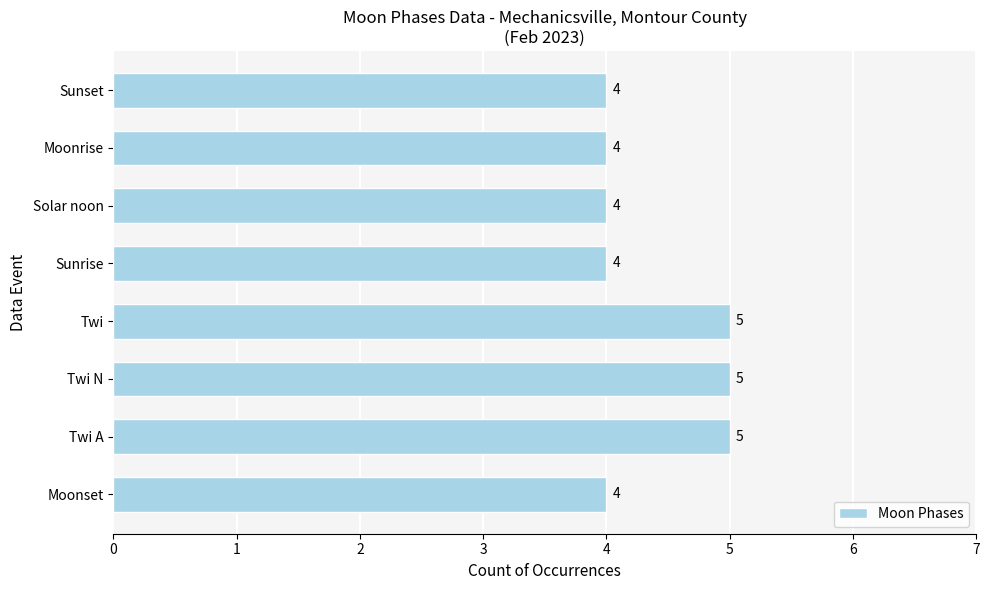

What is the maximum value shown in the chart?

5